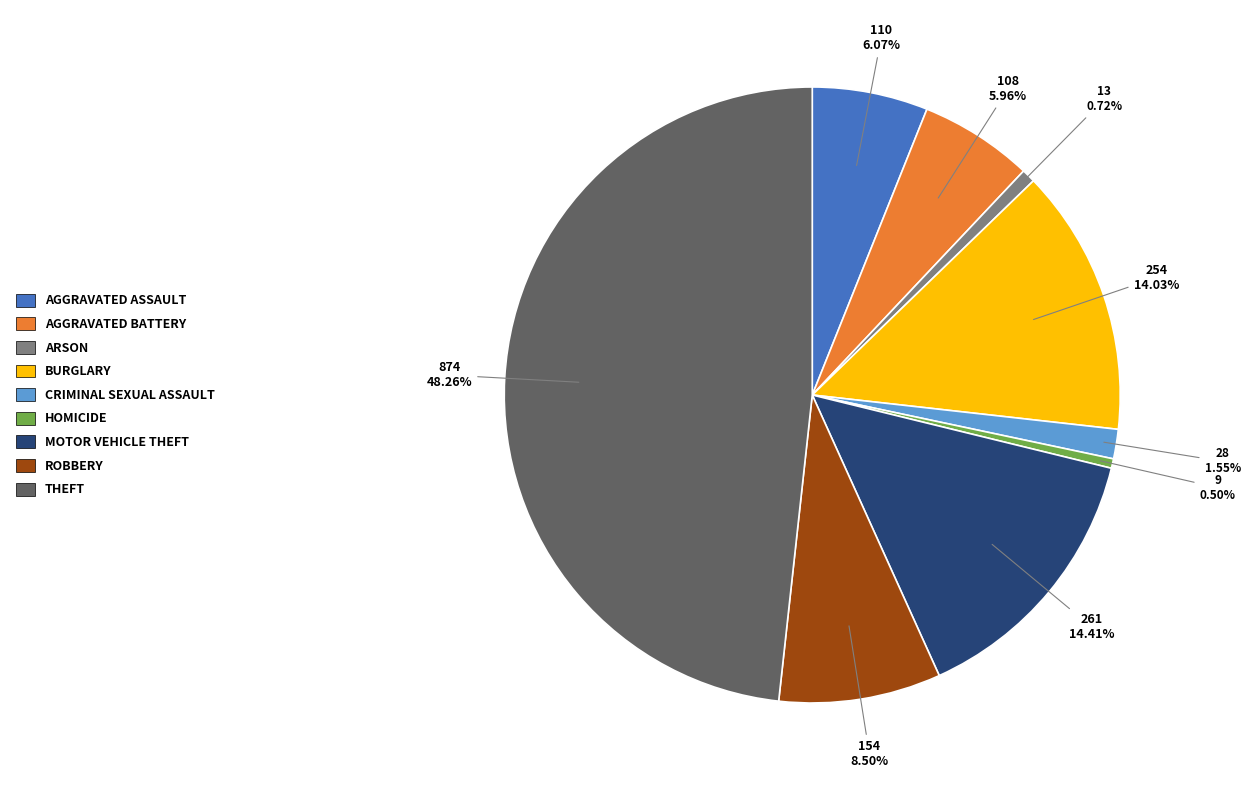

Is there any slice that represents more than half of the pie?

No